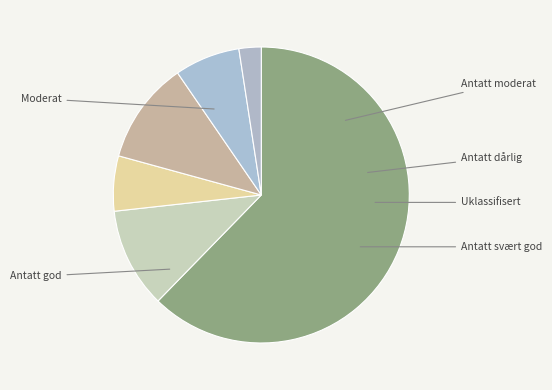

Count the number of slices in the pie.

6